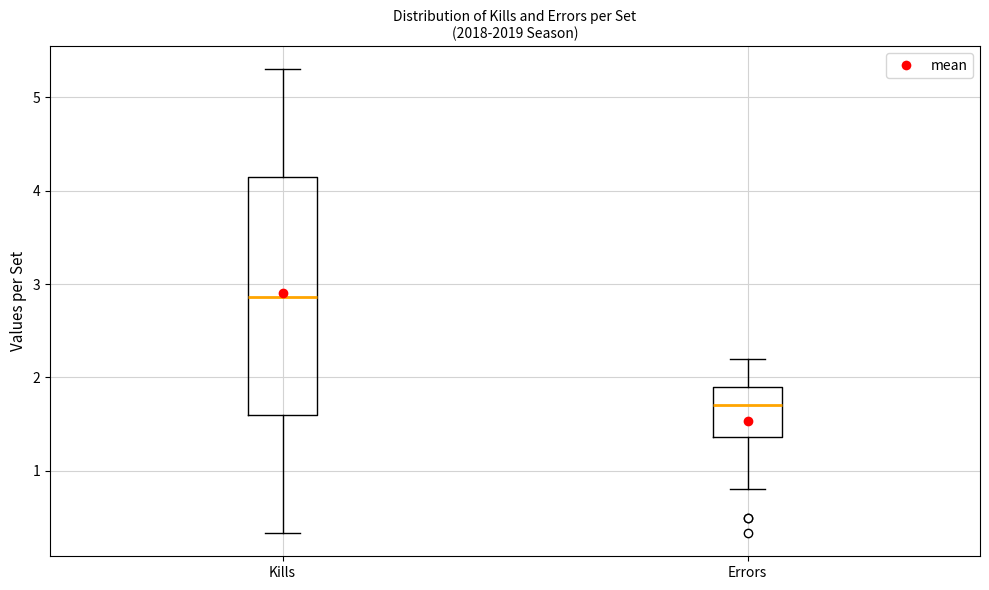

Which box is the tallest, from its lower edge to its upper edge?

Kills